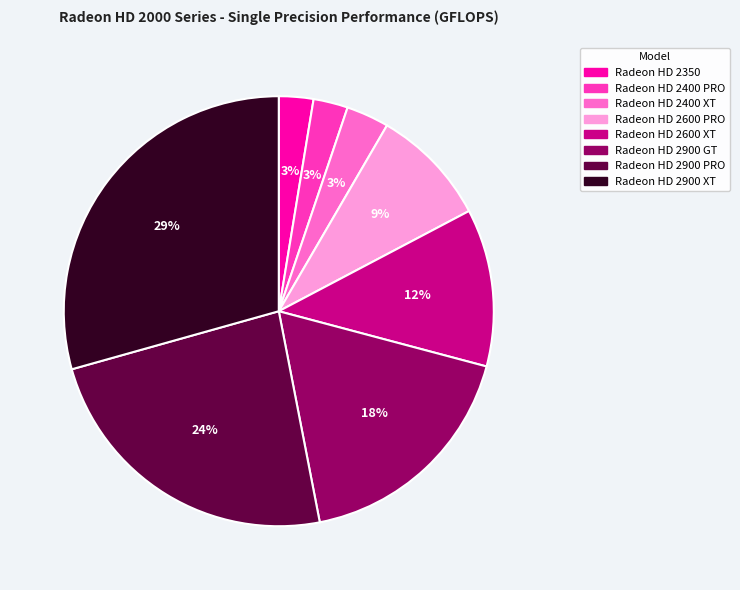

What is the largest slice in the pie chart?

Radeon HD 2900 XT